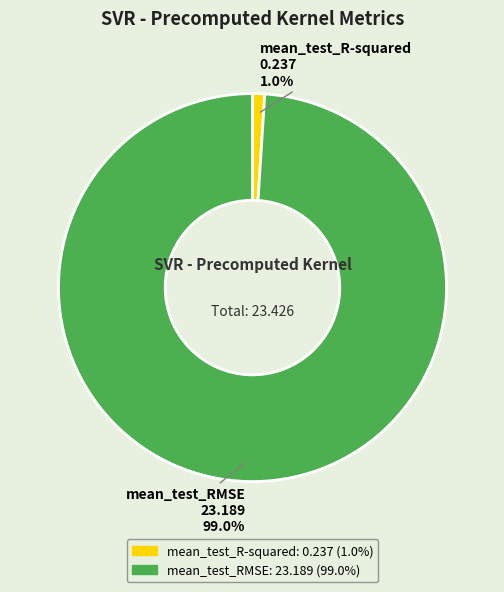

To the nearest percent, what percentage of the pie is mean_test_RMSE?

99%